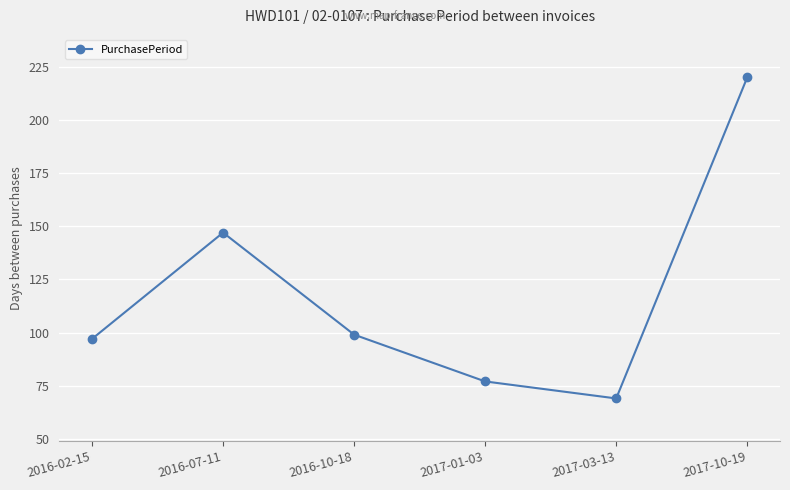

How many series are shown in this chart?

1